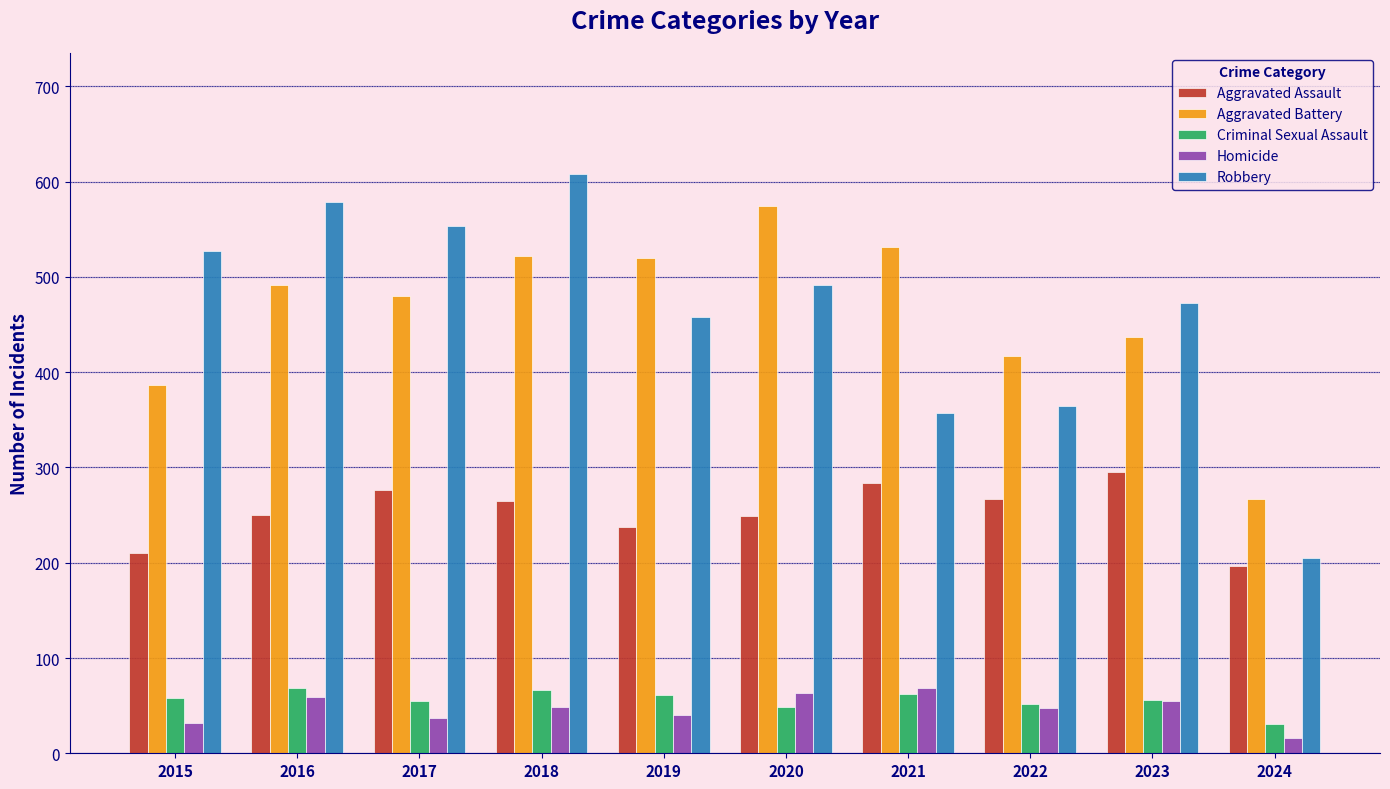

What is the approximate value of Criminal Sexual Assault at 2021, to the nearest 10?

60